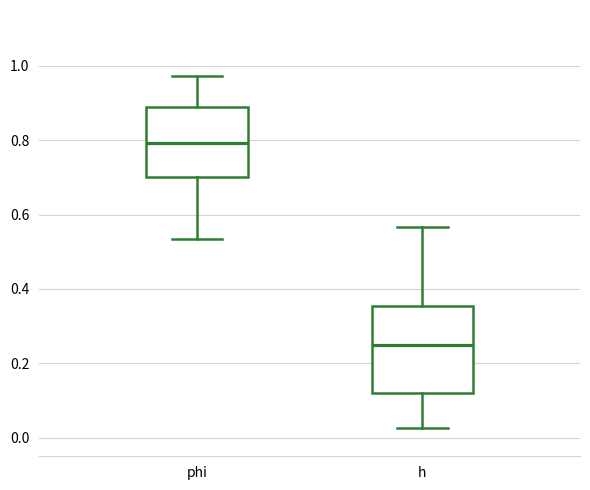

Which box's median line is the lowest?

h